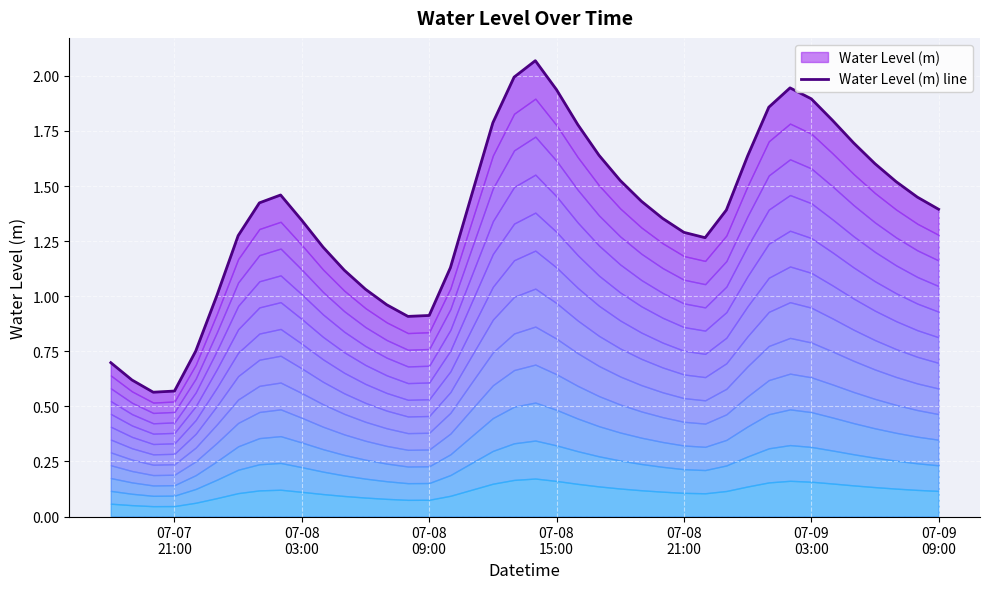

What is the greatest value displayed?

2.1